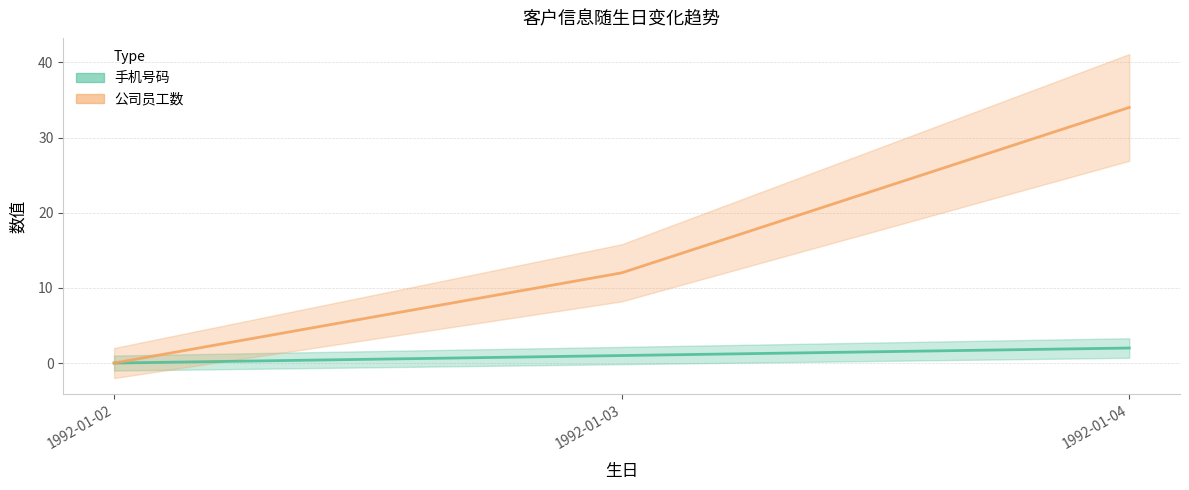

Does the chart have visible grid lines?

Yes